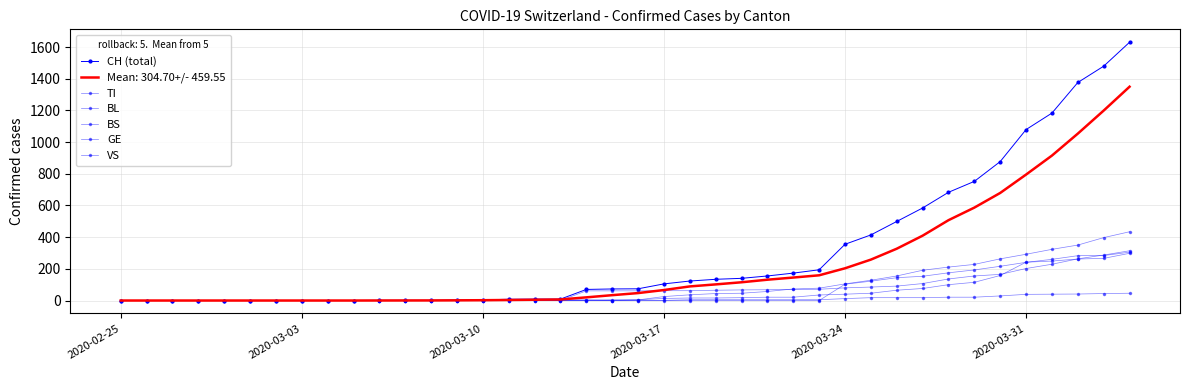

Reading left to right, list all the values displayed in this chart.

CH (total): 0	0	0	0	0	0	0	0	0	0	1	1	1	3	4	8	9	9	70	73	74	105	123	134	140	155	173	194	355	414	499	584	683	752	877	1079	1183	1376	1479	1630
TI: 0	0	0	0	0	0	0	0	0	0	0	0	0	0	0	0	0	0	61	61	61	62	62	65	67	68	70	71	80	85	91	107	136	155	165	202	229	263	287	314
BL: 0	0	0	0	0	0	0	0	0	0	0	0	0	1	2	2	2	2	2	5	5	13	16	16	18	21	21	35	40	46	65	76	100	115	158	242	249	262	266	298
BS: 0	0	0	0	0	0	0	0	0	0	0	0	0	0	0	4	4	4	4	0	4	25	36	44	46	57	73	78	105	128	155	191	211	228	263	292	323	350	397	434
GE: 0	0	0	0	0	0	0	0	0	0	0	0	0	0	0	0	0	0	0	0	0	0	0	0	0	0	0	0	103	122	144	153	175	193	216	241	260	283	284	305
VS: 0	0	0	0	0	0	0	0	0	0	0	0	0	0	0	0	0	0	0	0	0	1	5	5	5	5	5	5	12	18	18	18	21	21	29	39	40	41	44	46